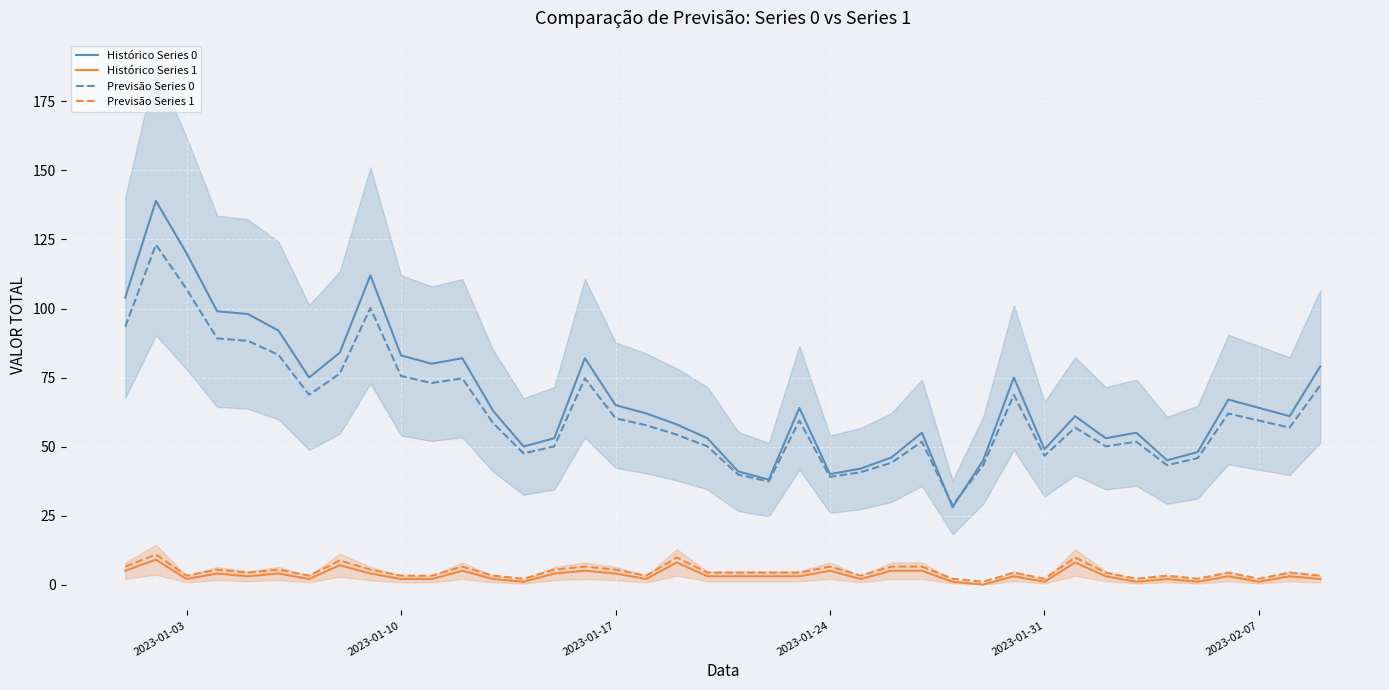

Which series has the widest spread of values?

Histórico Series 0